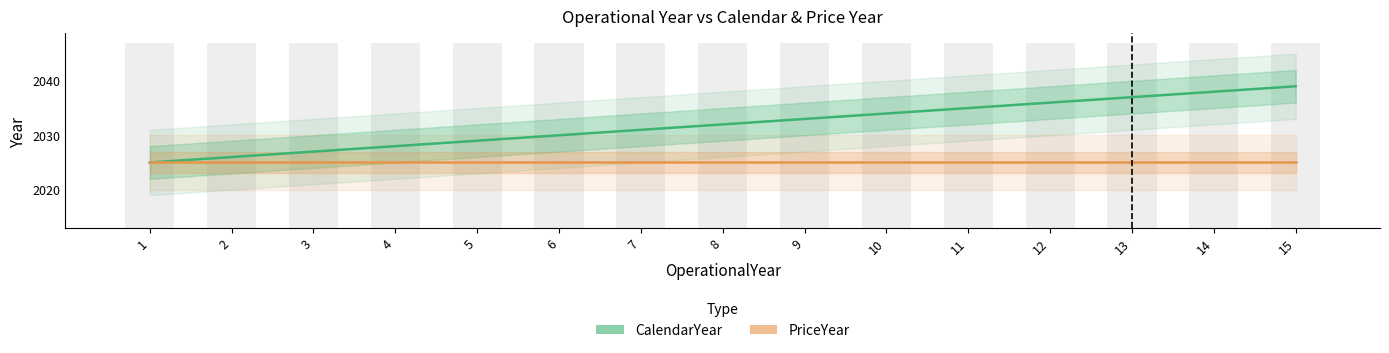

What is the sum of the PriceYear values at 15 and 4?

4050